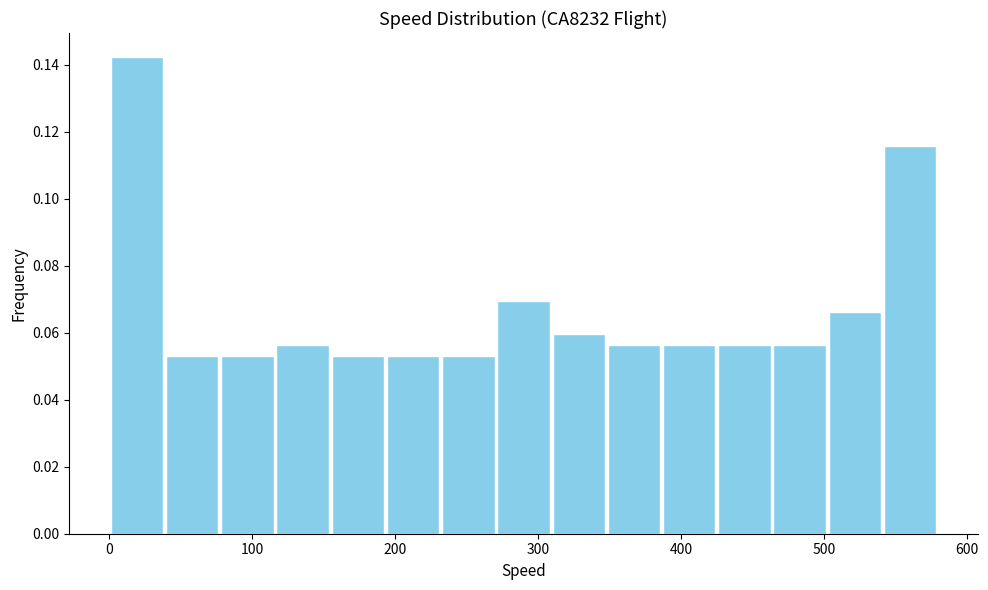

Around what value on the x-axis is the tallest bar? Give the approximate position of its centre, as read against the axis.

20